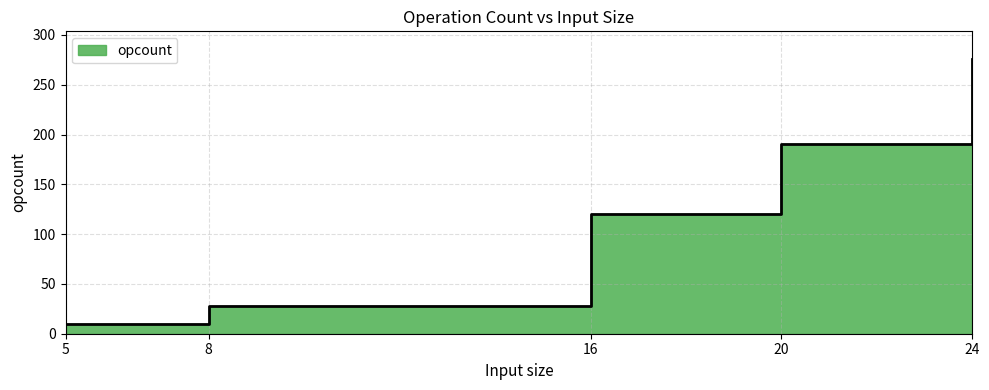

At which label does the data first exceed 120?

20